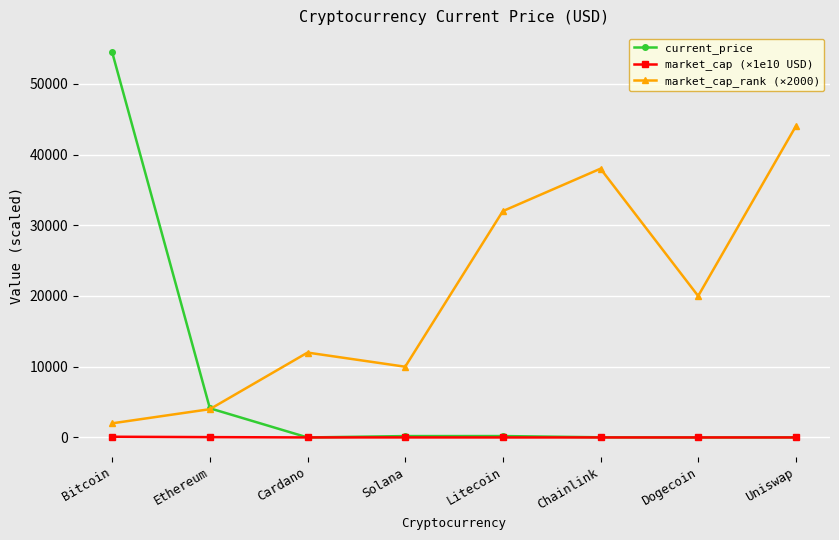

What is the label of the 1st point from the right?

Uniswap